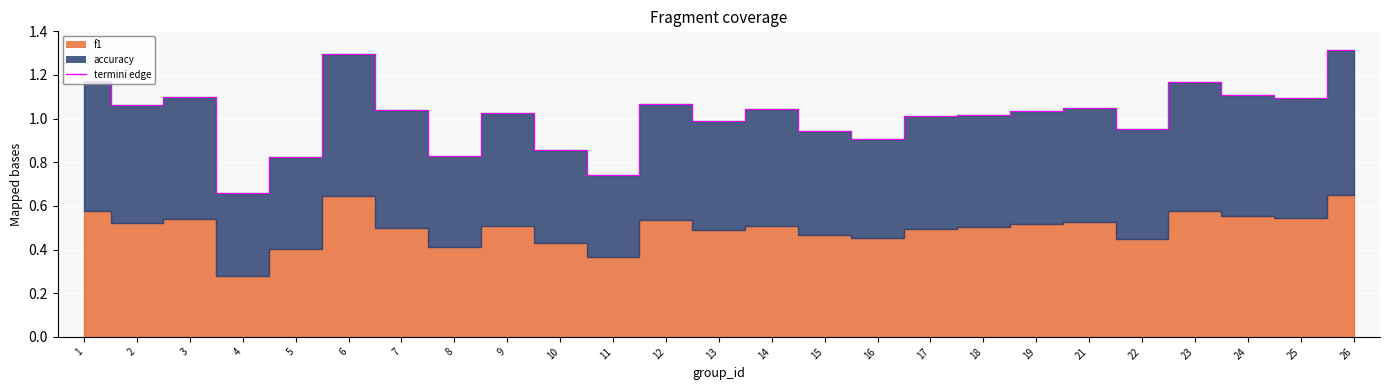

What is the greatest value displayed?

1.3